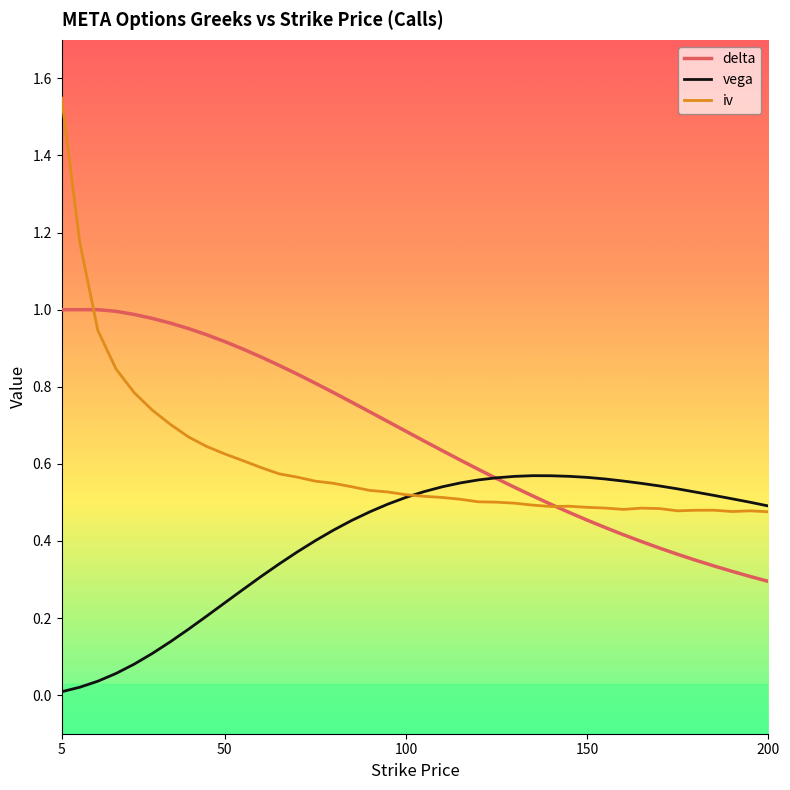

Rank the series by their average value, from highest to lowest.

delta, iv, vega